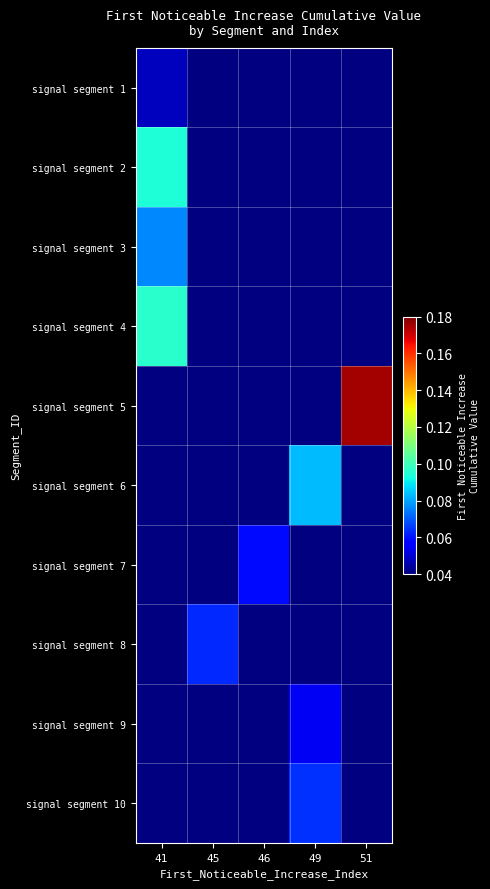

What is the greatest value displayed?

0.2